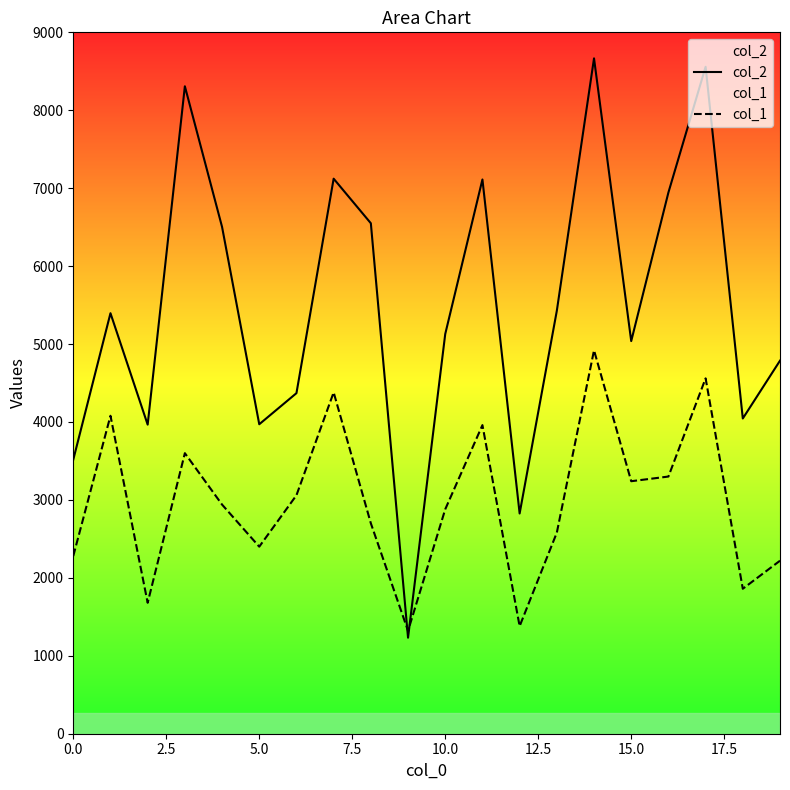

Rank the series by their average value, from lowest to highest.

col_1, col_2